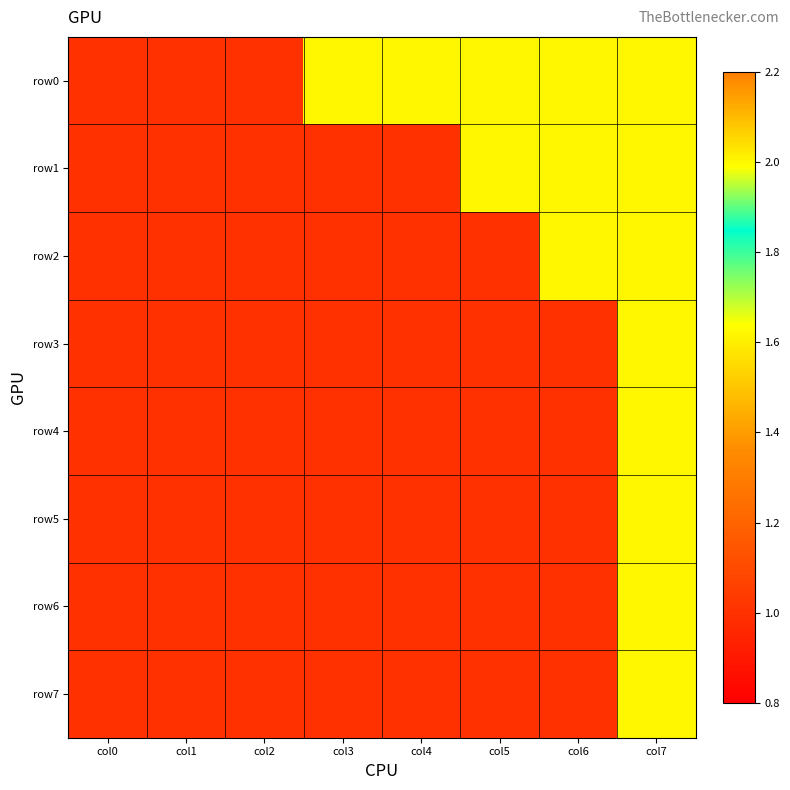

What is the difference between the highest and lowest values at col6?

1